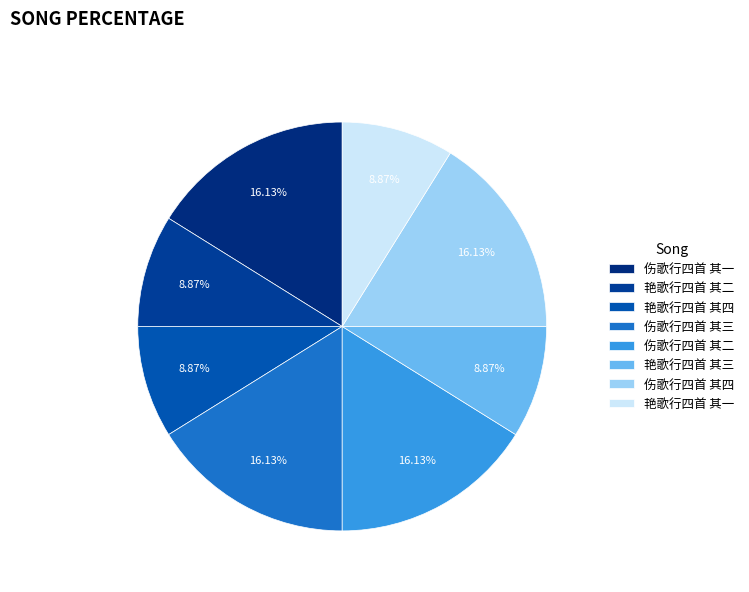

What percentage is the 伤歌行四首 其四 slice, to the nearest percent?

16%